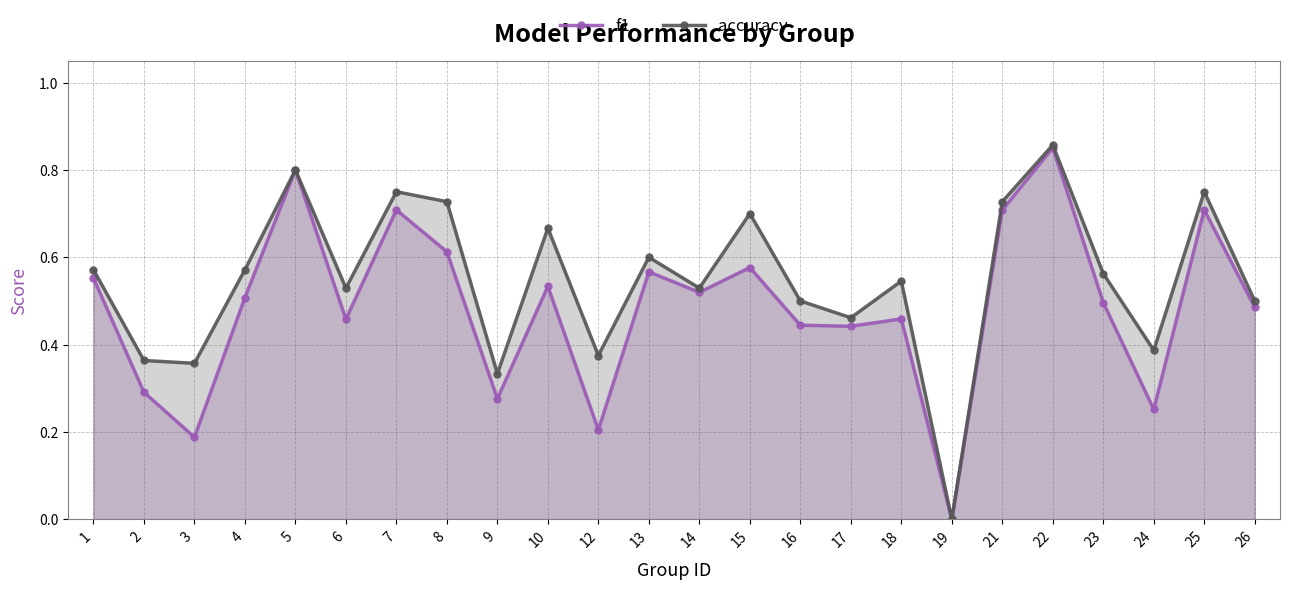

The accuracy series shows 0.2 at 18. True or false?

False